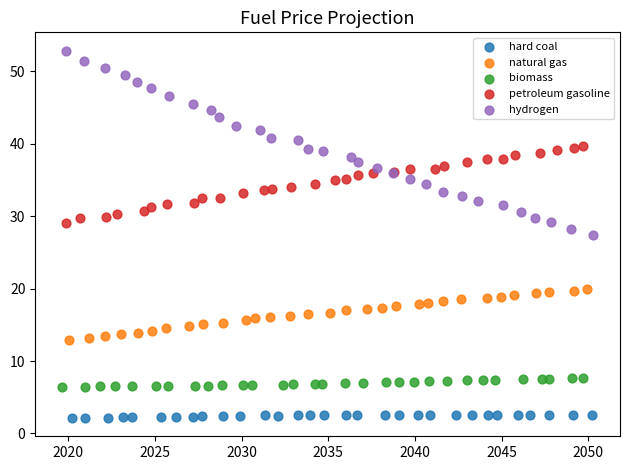

Which series reaches the maximum Y coordinate?

hydrogen